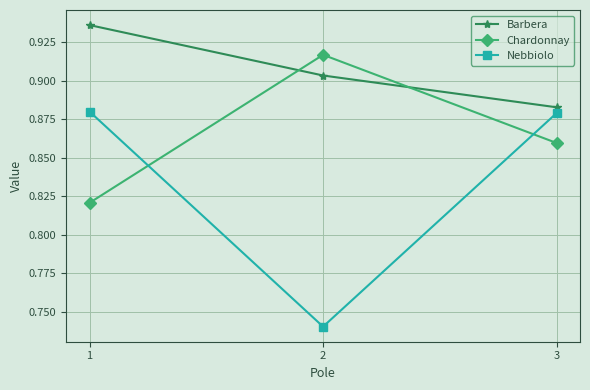

At how many categories does at least one series exceed 0?

3